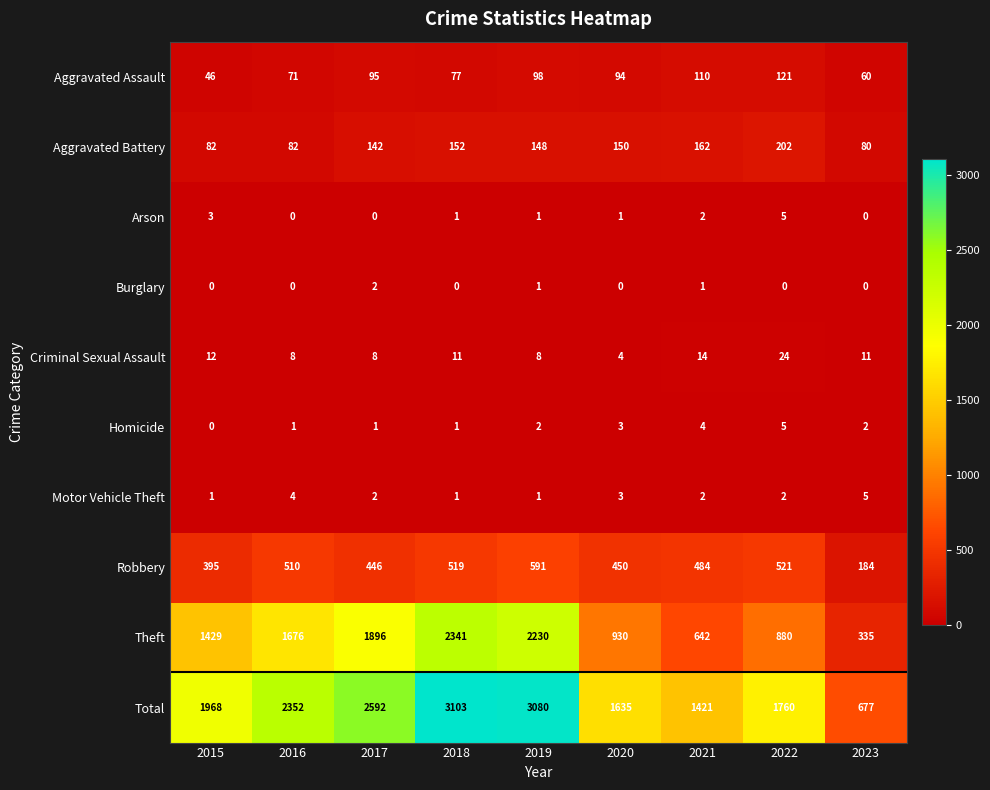

True or false: Aggravated Assault has a value of 110 at 2021.

True